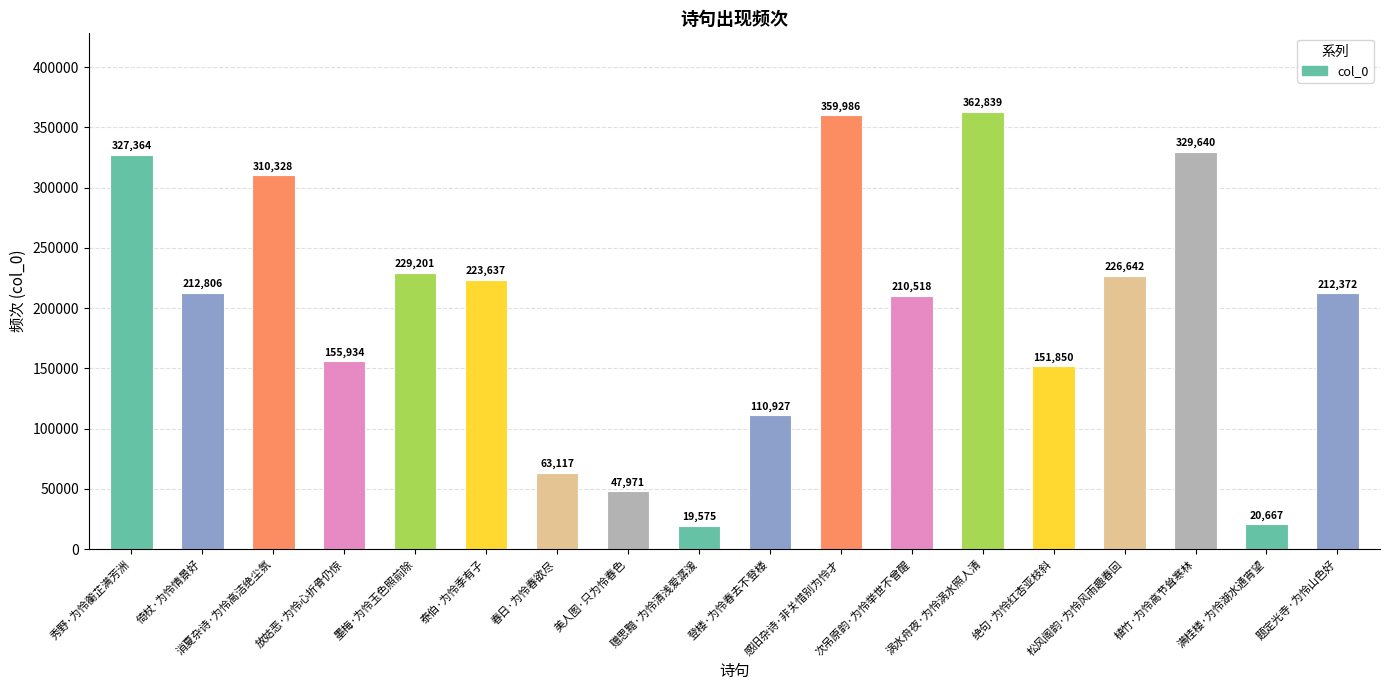

Which label corresponds to the largest value in the chart?

涡水舟夜·为怜涡水照人清